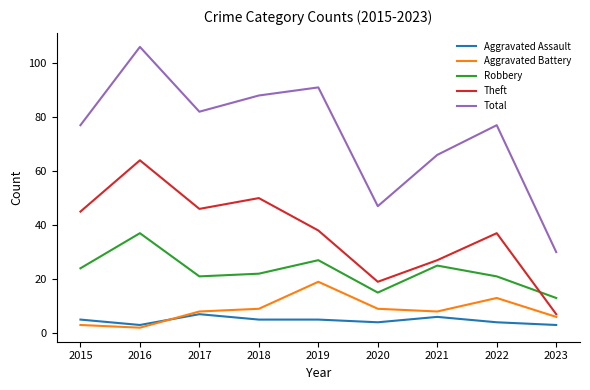

Read the Aggravated Assault value at 2019.

5